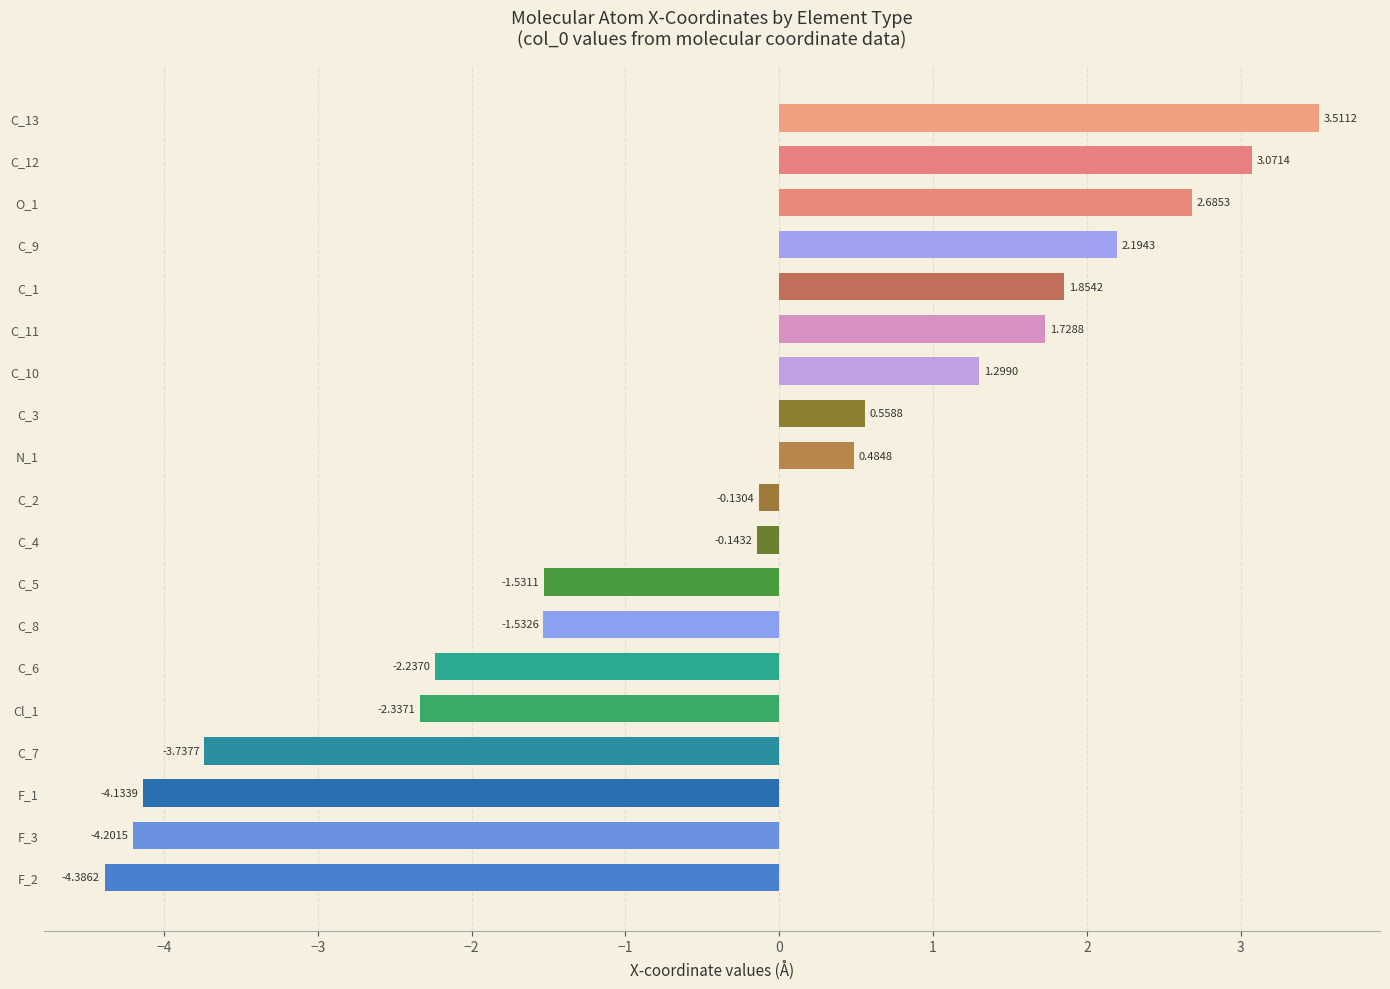

List the labels in order of value, largest first.

C_13, C_12, O_1, C_9, C_1, C_11, C_10, C_3, N_1, C_2, C_4, C_5, C_8, C_6, Cl_1, C_7, F_1, F_3, F_2